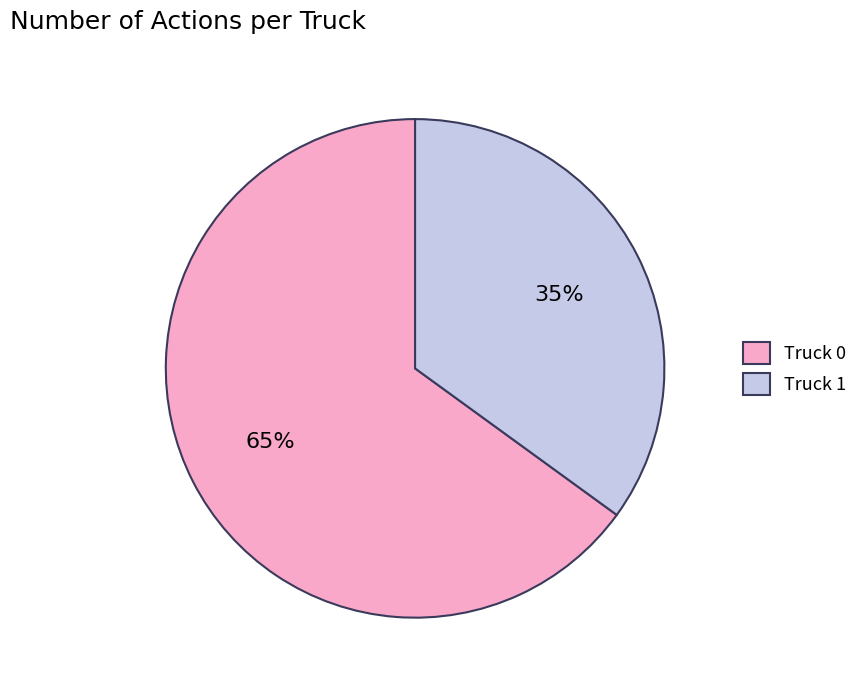

Rank the categories by value from highest to lowest.

Truck 0, Truck 1